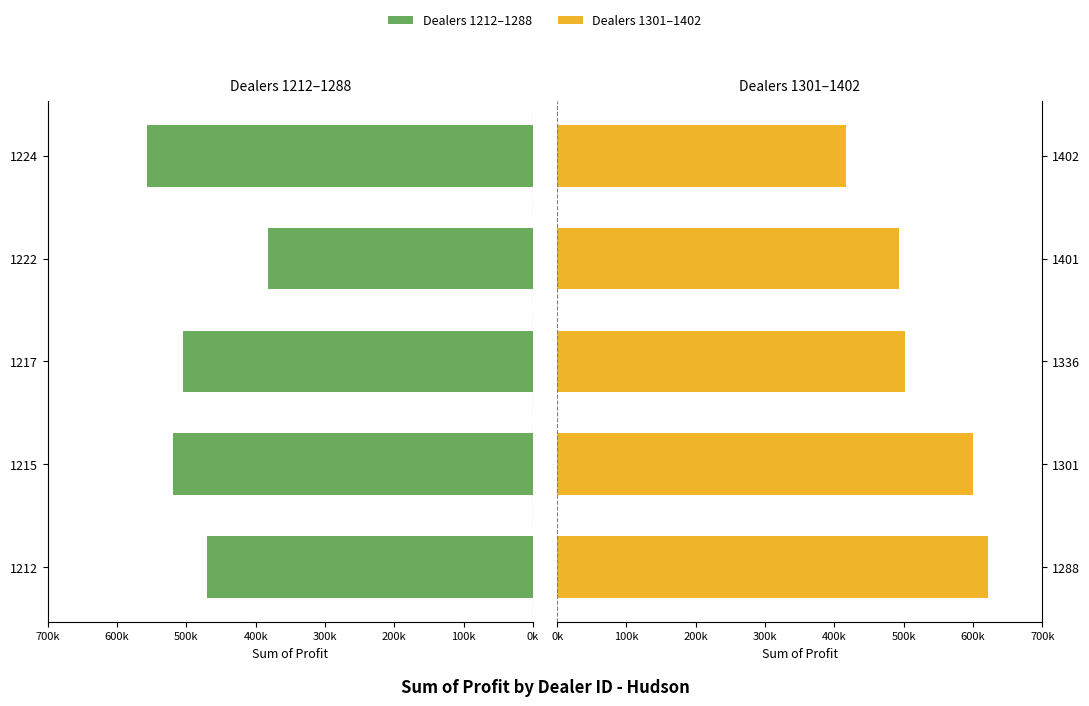

What is the difference between the maximum and minimum values in the Dealer 1301-1402 series?

203808.0